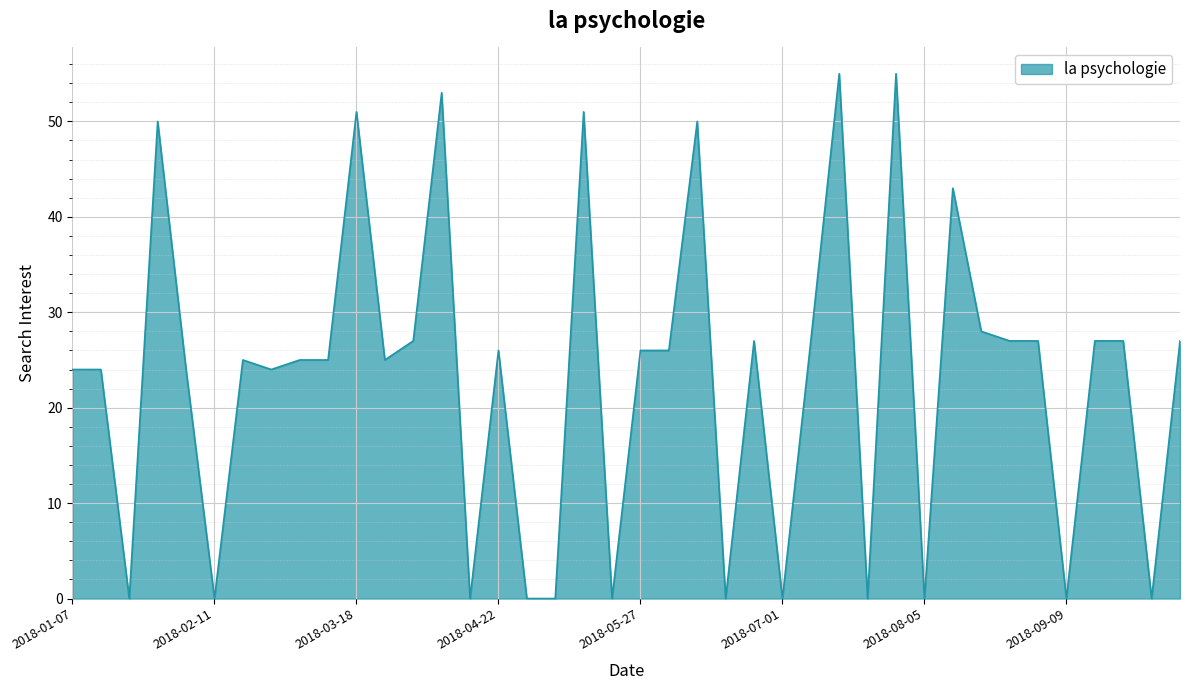

Reading left to right, list all the values displayed in this chart.

24	24	0	50	24	0	25	24	25	25	51	25	27	53	0	26	0	0	51	0	26	26	50	0	27	0	27	55	0	55	0	43	28	27	27	0	27	27	0	27